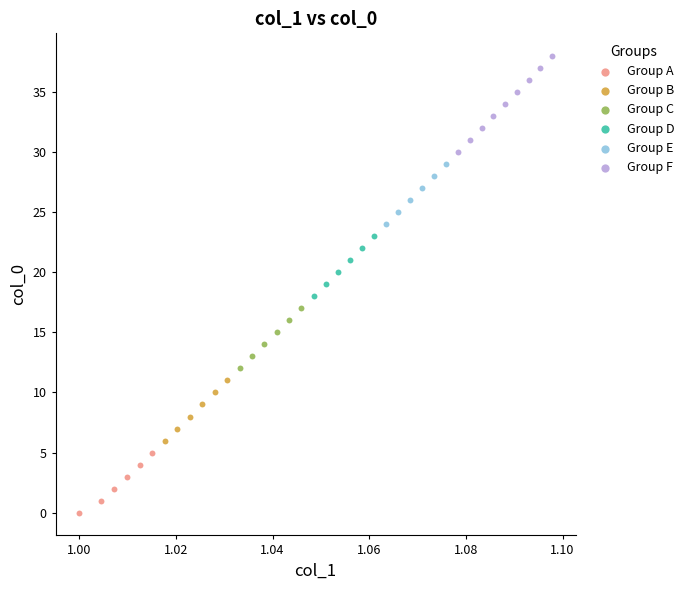

Which series contains the highest Y value?

Group F